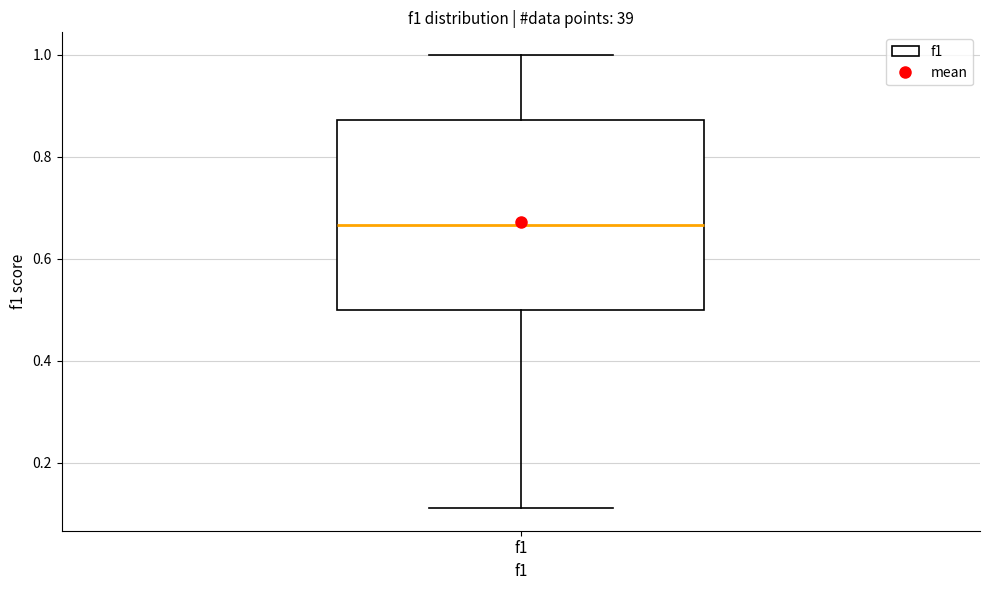

Read this box plot against the y-axis: the position of the median line, the range covered by the box, and the ends of both whiskers. The values are not printed on the chart, so give them approximately, as read against the axis.

median 0.66, box 0.50 to 0.88, whiskers 0.12 to 1.00